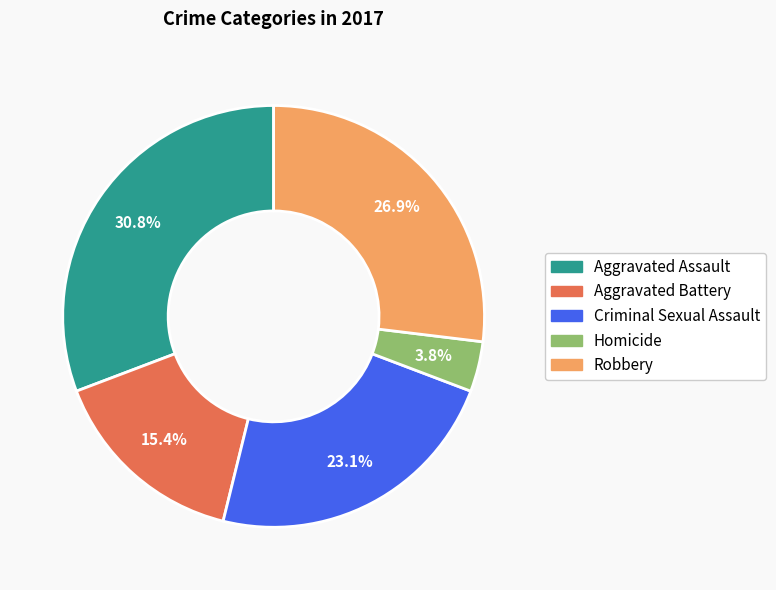

Which category has the smallest portion of the pie?

Homicide